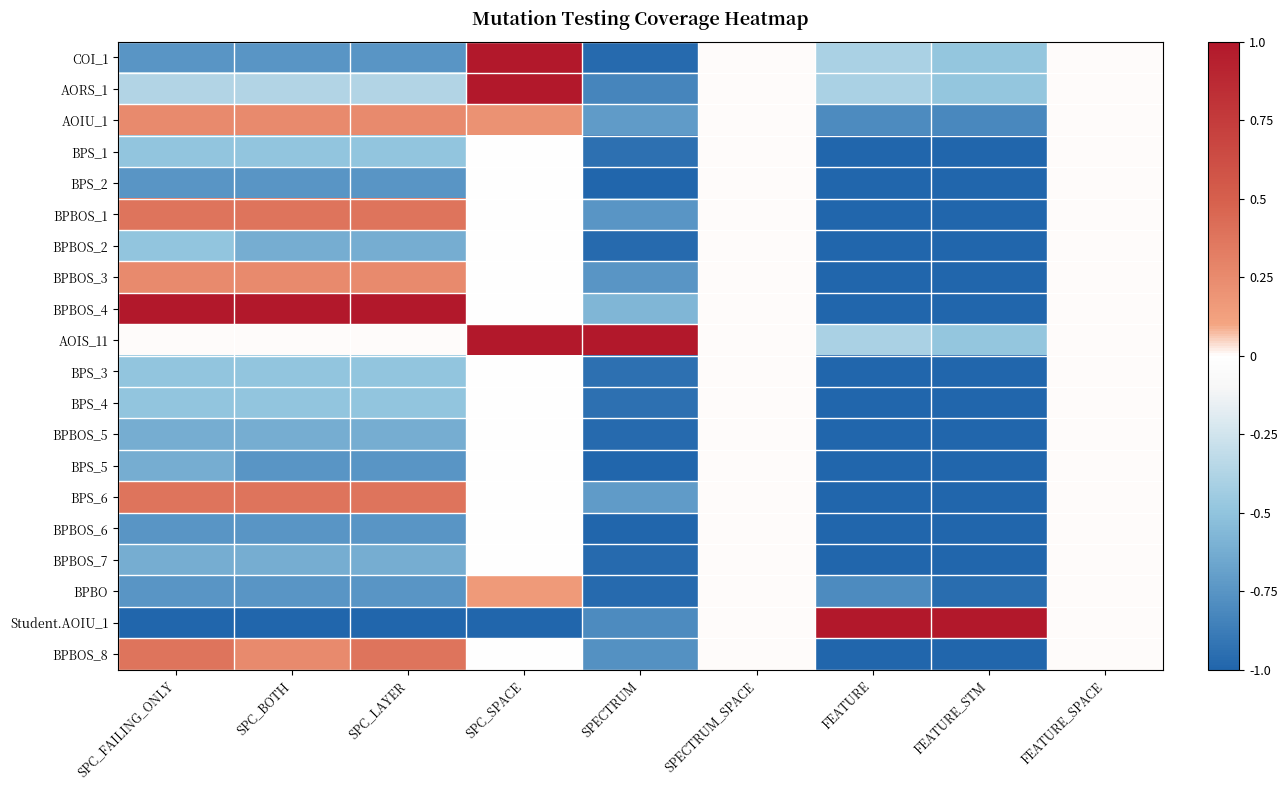

Reading left to right, extract all data points from this chart.

COI_1: SPC_FAILING_ONLY=-0.8	SPC_BOTH=-0.8	SPC_LAYER=-0.8	SPC_SPACE=1.0	SPECTRUM=-1.0	SPECTRUM_SPACE=0.0	FEATURE=-0.4	FEATURE_STM=-0.5	FEATURE_SPACE=0.0
AORS_1: SPC_FAILING_ONLY=-0.4	SPC_BOTH=-0.4	SPC_LAYER=-0.4	SPC_SPACE=1.0	SPECTRUM=-0.8	SPECTRUM_SPACE=0.0	FEATURE=-0.4	FEATURE_STM=-0.5	FEATURE_SPACE=0.0
AOIU_1: SPC_FAILING_ONLY=0.2	SPC_BOTH=0.2	SPC_LAYER=0.2	SPC_SPACE=0.2	SPECTRUM=-0.7	SPECTRUM_SPACE=0.0	FEATURE=-0.8	FEATURE_STM=-0.8	FEATURE_SPACE=0.0
BPS_1: SPC_FAILING_ONLY=-0.5	SPC_BOTH=-0.5	SPC_LAYER=-0.5	SPC_SPACE=-0.0	SPECTRUM=-0.9	SPECTRUM_SPACE=0.0	FEATURE=-1.0	FEATURE_STM=-1.0	FEATURE_SPACE=0.0
BPS_2: SPC_FAILING_ONLY=-0.8	SPC_BOTH=-0.8	SPC_LAYER=-0.8	SPC_SPACE=-0.0	SPECTRUM=-1.0	SPECTRUM_SPACE=0.0	FEATURE=-1.0	FEATURE_STM=-1.0	FEATURE_SPACE=0.0
BPBOS_1: SPC_FAILING_ONLY=0.4	SPC_BOTH=0.4	SPC_LAYER=0.4	SPC_SPACE=-0.0	SPECTRUM=-0.7	SPECTRUM_SPACE=0.0	FEATURE=-1.0	FEATURE_STM=-1.0	FEATURE_SPACE=0.0
BPBOS_2: SPC_FAILING_ONLY=-0.5	SPC_BOTH=-0.6	SPC_LAYER=-0.6	SPC_SPACE=-0.0	SPECTRUM=-1.0	SPECTRUM_SPACE=0.0	FEATURE=-1.0	FEATURE_STM=-1.0	FEATURE_SPACE=0.0
BPBOS_3: SPC_FAILING_ONLY=0.2	SPC_BOTH=0.2	SPC_LAYER=0.2	SPC_SPACE=-0.0	SPECTRUM=-0.7	SPECTRUM_SPACE=0.0	FEATURE=-1.0	FEATURE_STM=-1.0	FEATURE_SPACE=0.0
BPBOS_4: SPC_FAILING_ONLY=1.0	SPC_BOTH=1.0	SPC_LAYER=1.0	SPC_SPACE=-0.0	SPECTRUM=-0.6	SPECTRUM_SPACE=0.0	FEATURE=-1.0	FEATURE_STM=-1.0	FEATURE_SPACE=0.0
AOIS_11: SPC_FAILING_ONLY=0.0	SPC_BOTH=0.0	SPC_LAYER=0.0	SPC_SPACE=1.0	SPECTRUM=1.0	SPECTRUM_SPACE=0.0	FEATURE=-0.4	FEATURE_STM=-0.5	FEATURE_SPACE=0.0
BPS_3: SPC_FAILING_ONLY=-0.5	SPC_BOTH=-0.5	SPC_LAYER=-0.5	SPC_SPACE=-0.0	SPECTRUM=-0.9	SPECTRUM_SPACE=0.0	FEATURE=-1.0	FEATURE_STM=-1.0	FEATURE_SPACE=0.0
BPS_4: SPC_FAILING_ONLY=-0.5	SPC_BOTH=-0.5	SPC_LAYER=-0.5	SPC_SPACE=-0.0	SPECTRUM=-0.9	SPECTRUM_SPACE=0.0	FEATURE=-1.0	FEATURE_STM=-1.0	FEATURE_SPACE=0.0
BPBOS_5: SPC_FAILING_ONLY=-0.6	SPC_BOTH=-0.6	SPC_LAYER=-0.6	SPC_SPACE=-0.0	SPECTRUM=-1.0	SPECTRUM_SPACE=0.0	FEATURE=-1.0	FEATURE_STM=-1.0	FEATURE_SPACE=0.0
BPS_5: SPC_FAILING_ONLY=-0.6	SPC_BOTH=-0.8	SPC_LAYER=-0.8	SPC_SPACE=-0.0	SPECTRUM=-1.0	SPECTRUM_SPACE=0.0	FEATURE=-1.0	FEATURE_STM=-1.0	FEATURE_SPACE=0.0
BPS_6: SPC_FAILING_ONLY=0.4	SPC_BOTH=0.4	SPC_LAYER=0.4	SPC_SPACE=-0.0	SPECTRUM=-0.7	SPECTRUM_SPACE=0.0	FEATURE=-1.0	FEATURE_STM=-1.0	FEATURE_SPACE=0.0
BPBOS_6: SPC_FAILING_ONLY=-0.8	SPC_BOTH=-0.8	SPC_LAYER=-0.8	SPC_SPACE=-0.0	SPECTRUM=-1.0	SPECTRUM_SPACE=0.0	FEATURE=-1.0	FEATURE_STM=-1.0	FEATURE_SPACE=0.0
BPBOS_7: SPC_FAILING_ONLY=-0.6	SPC_BOTH=-0.6	SPC_LAYER=-0.6	SPC_SPACE=-0.0	SPECTRUM=-1.0	SPECTRUM_SPACE=0.0	FEATURE=-1.0	FEATURE_STM=-1.0	FEATURE_SPACE=0.0
BPBO: SPC_FAILING_ONLY=-0.8	SPC_BOTH=-0.8	SPC_LAYER=-0.8	SPC_SPACE=0.2	SPECTRUM=-1.0	SPECTRUM_SPACE=0.0	FEATURE=-0.8	FEATURE_STM=-1.0	FEATURE_SPACE=0.0
Student.AOIU_1: SPC_FAILING_ONLY=-1.0	SPC_BOTH=-1.0	SPC_LAYER=-1.0	SPC_SPACE=-1.0	SPECTRUM=-0.8	SPECTRUM_SPACE=0.0	FEATURE=1.0	FEATURE_STM=1.0	FEATURE_SPACE=0.0
BPBOS_8: SPC_FAILING_ONLY=0.4	SPC_BOTH=0.2	SPC_LAYER=0.4	SPC_SPACE=-0.0	SPECTRUM=-0.8	SPECTRUM_SPACE=0.0	FEATURE=-1.0	FEATURE_STM=-1.0	FEATURE_SPACE=0.0